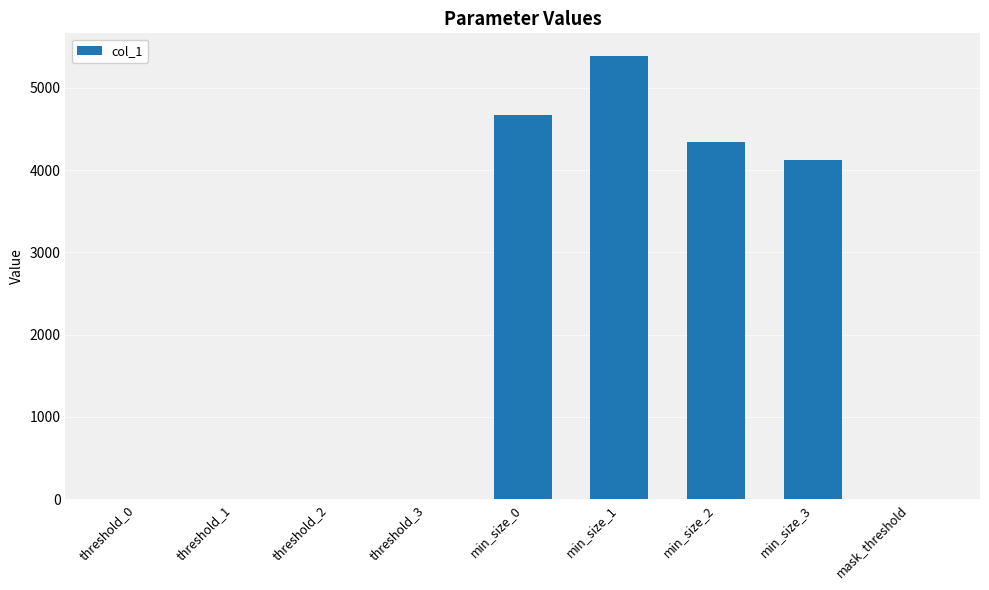

Which category has the highest value across all series?

min_size_1